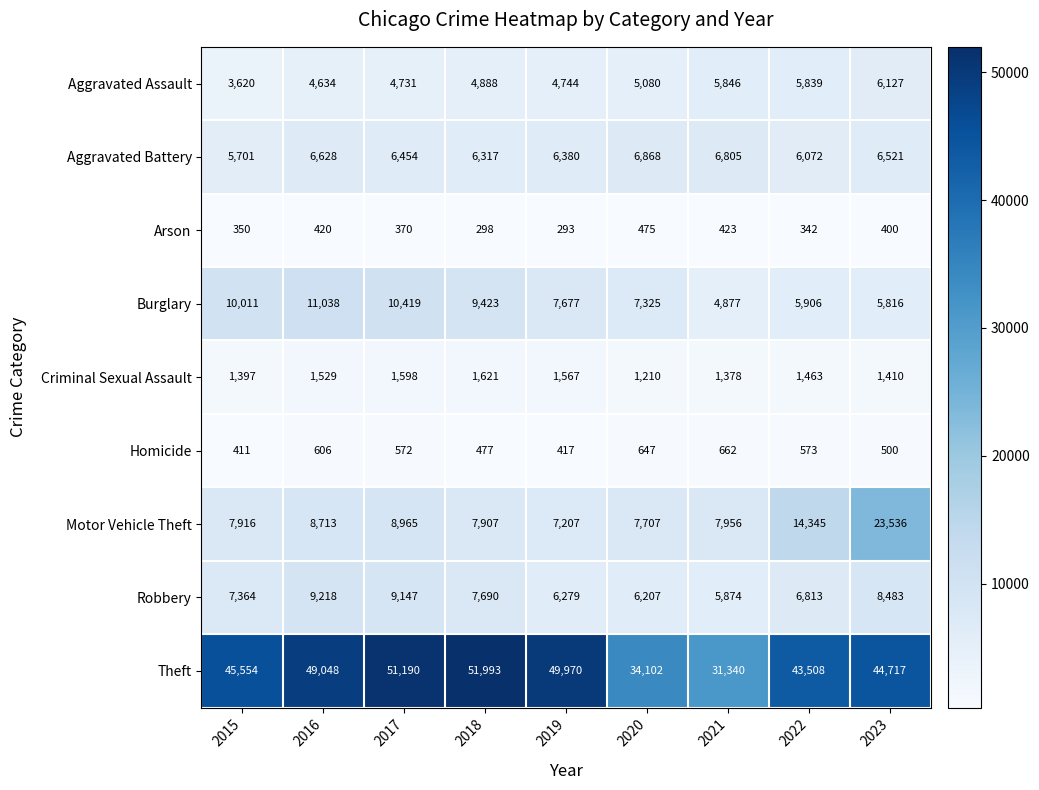

At which label does Aggravated Assault reach its minimum?

2015